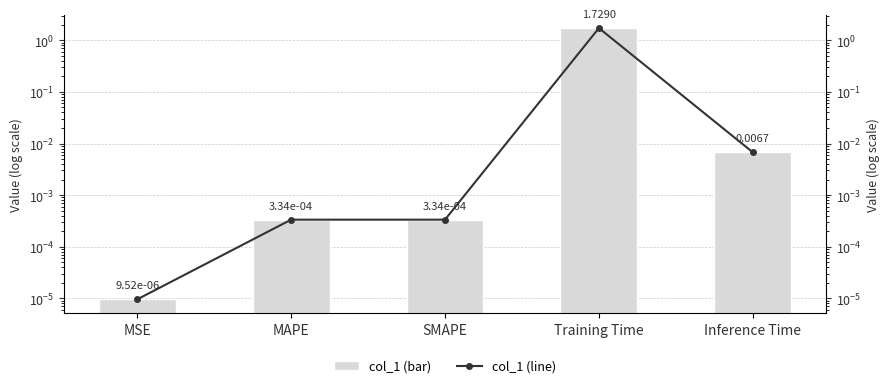

At which category does the chart reach its peak across all series?

Training Time